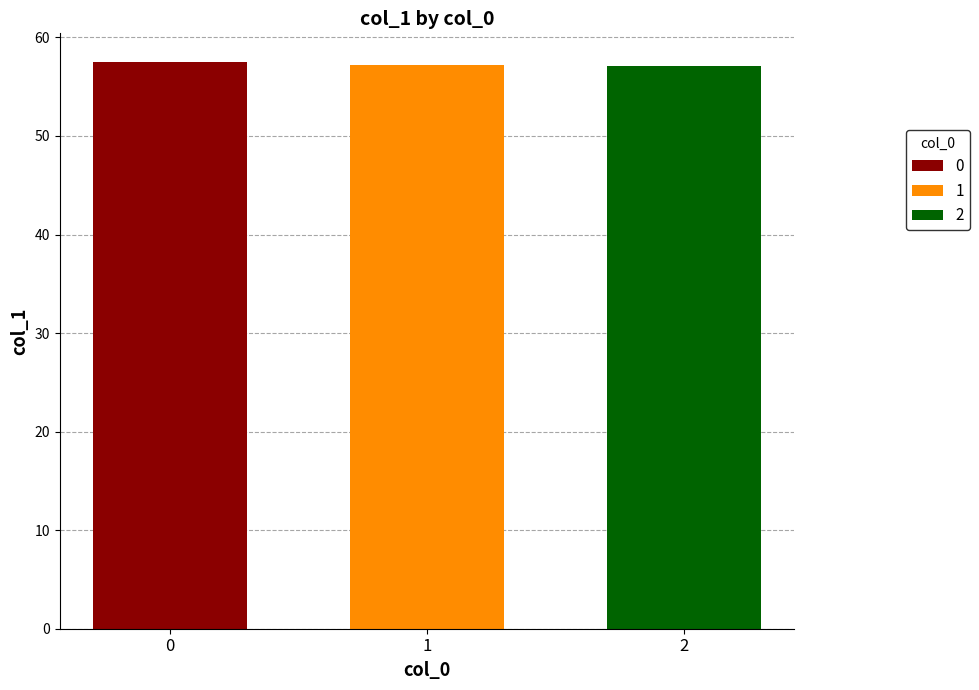

What is the maximum value shown in the chart?

57.5